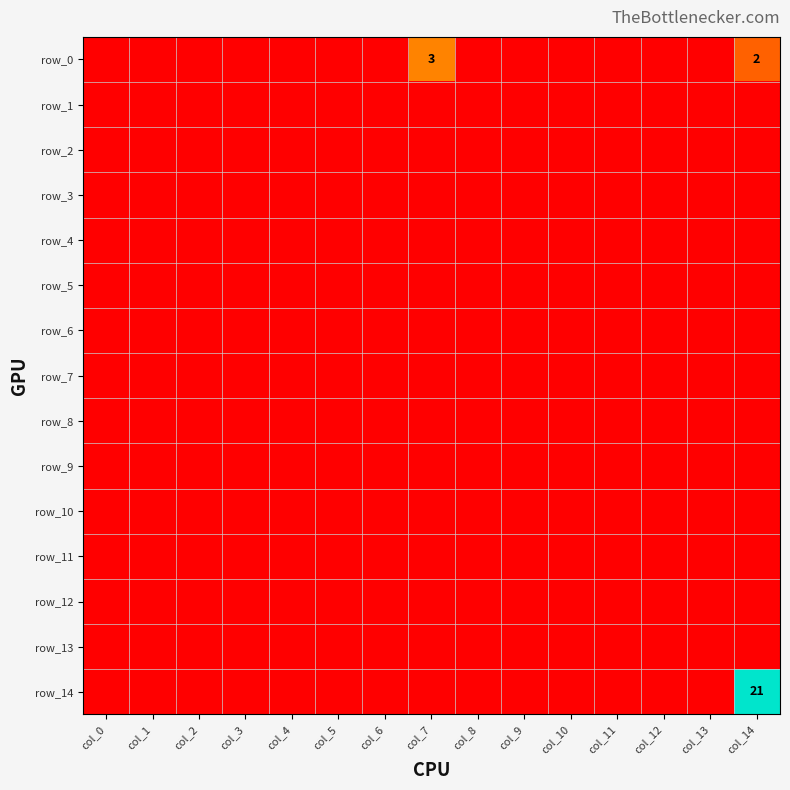

At which category is the sum across all series the highest?

col_14